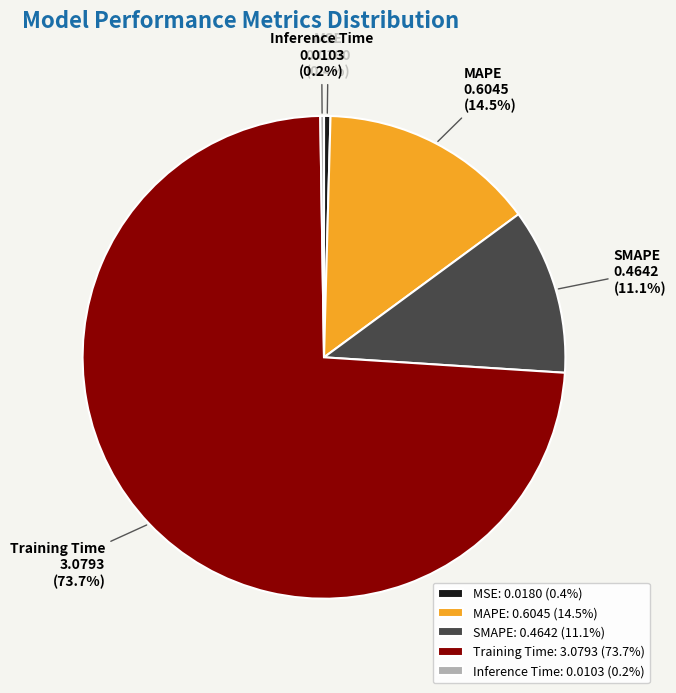

Is there a majority slice in this chart?

Yes